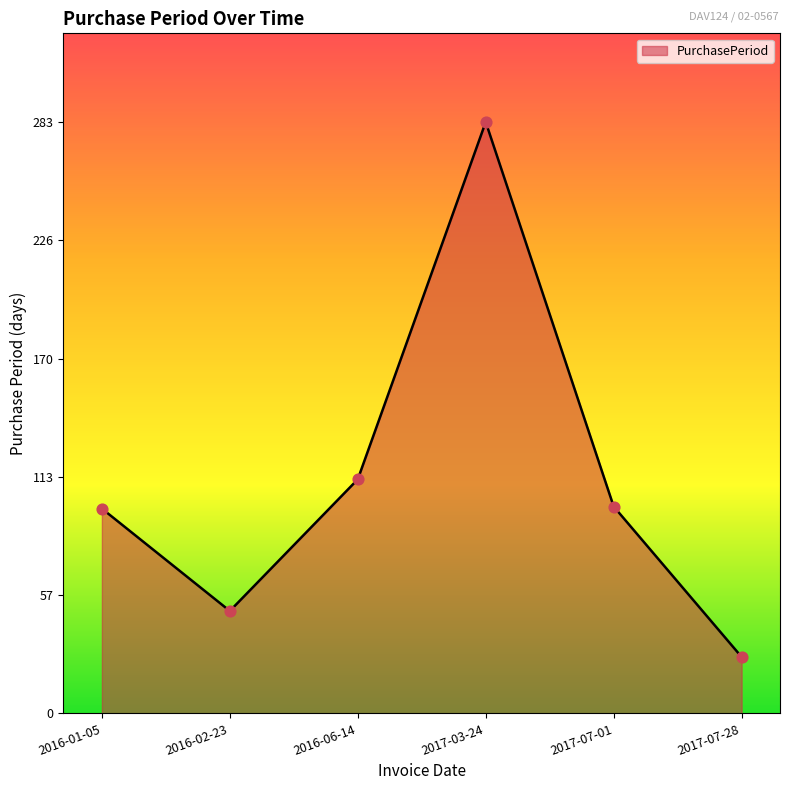

What is the change in value from 2016-02-23 to 2016-06-14?

+63